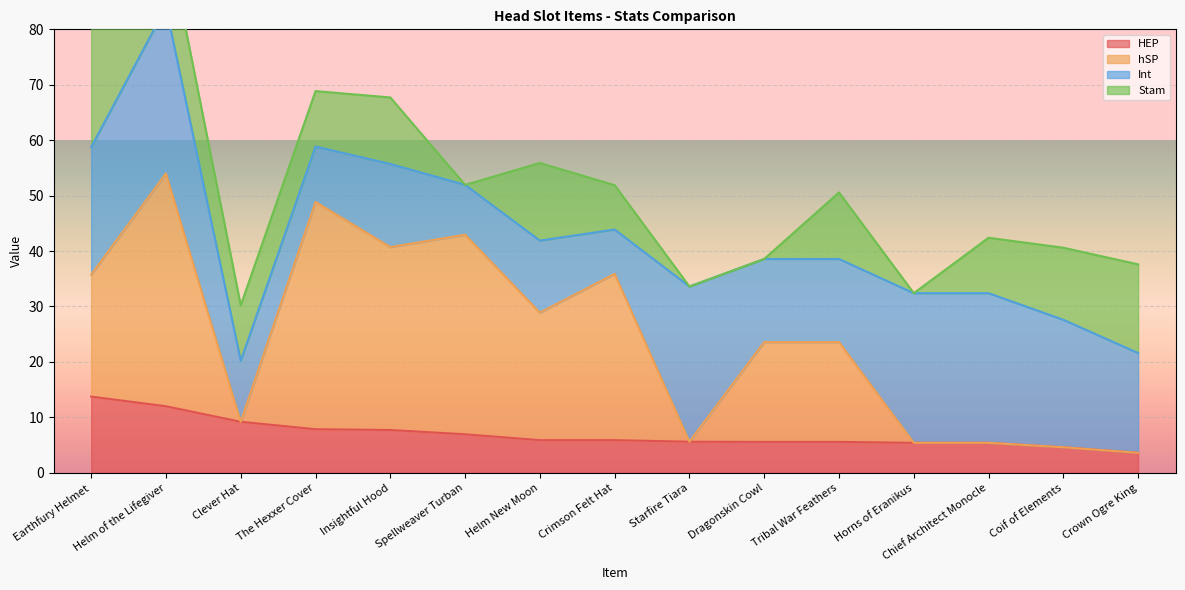

True or false: hSP and HEP cross at least once.

False